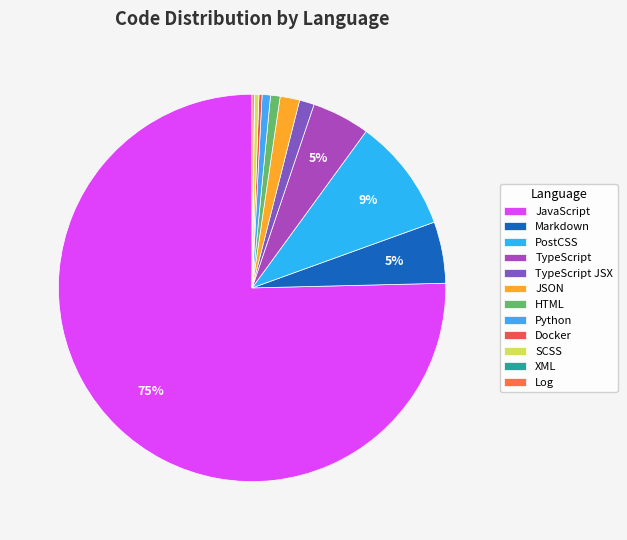

Which category accounts for the majority?

JavaScript